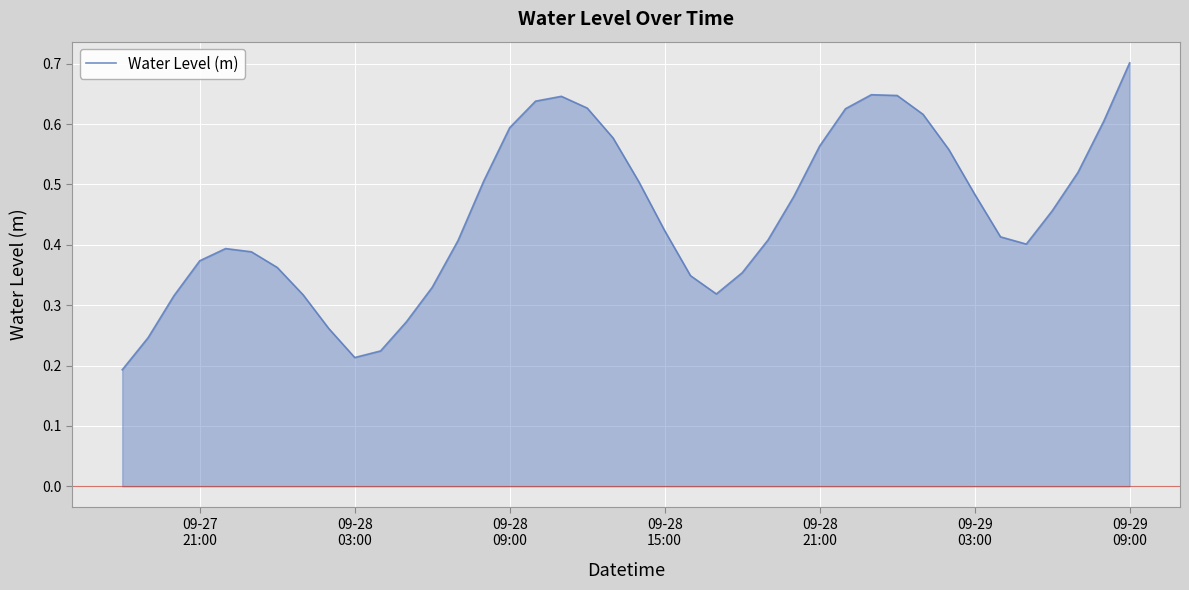

What is the sum of all values?

18.0